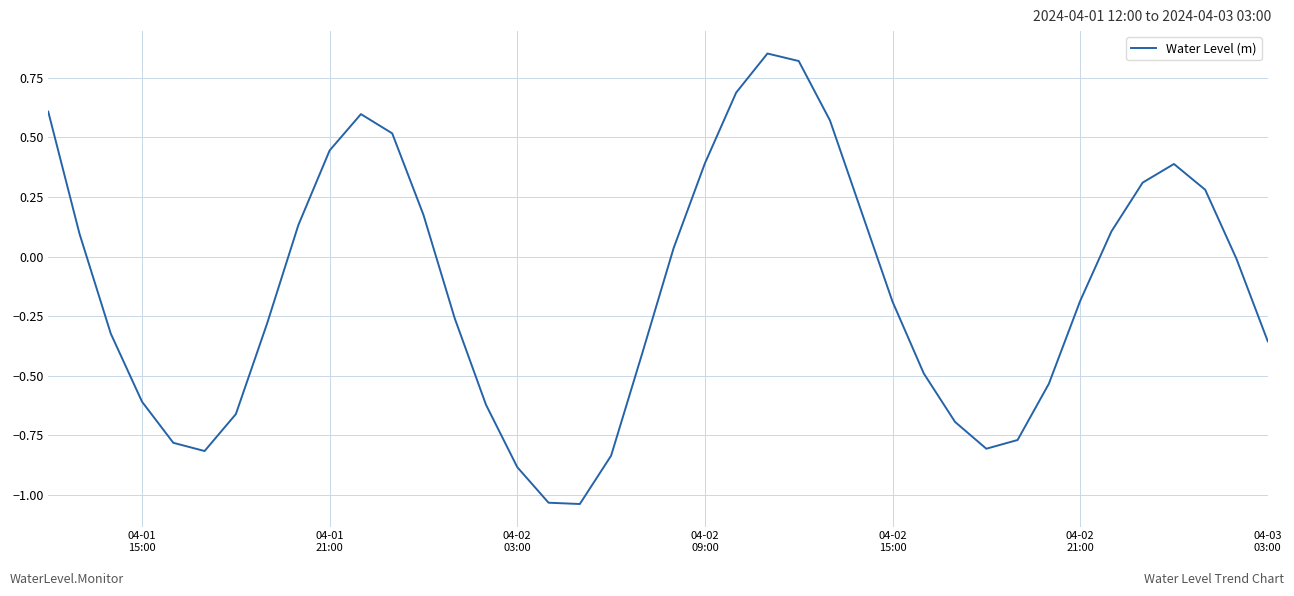

What is the difference between the maximum and minimum values?

1.9